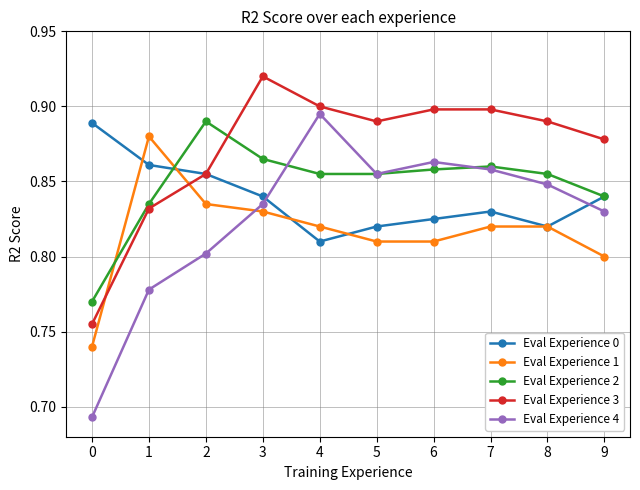

How many Eval Experience 4 values are between 0 and 1?

10